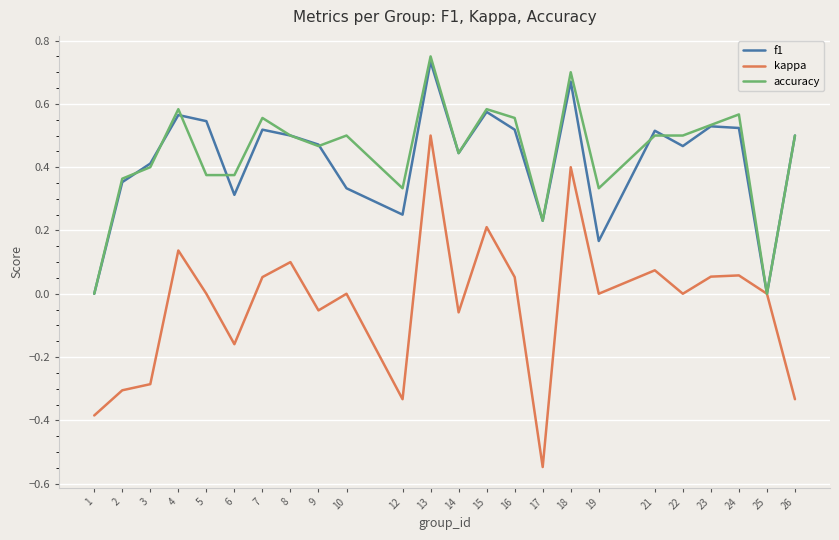

The value of kappa at 16 is 0.0. True or false?

False